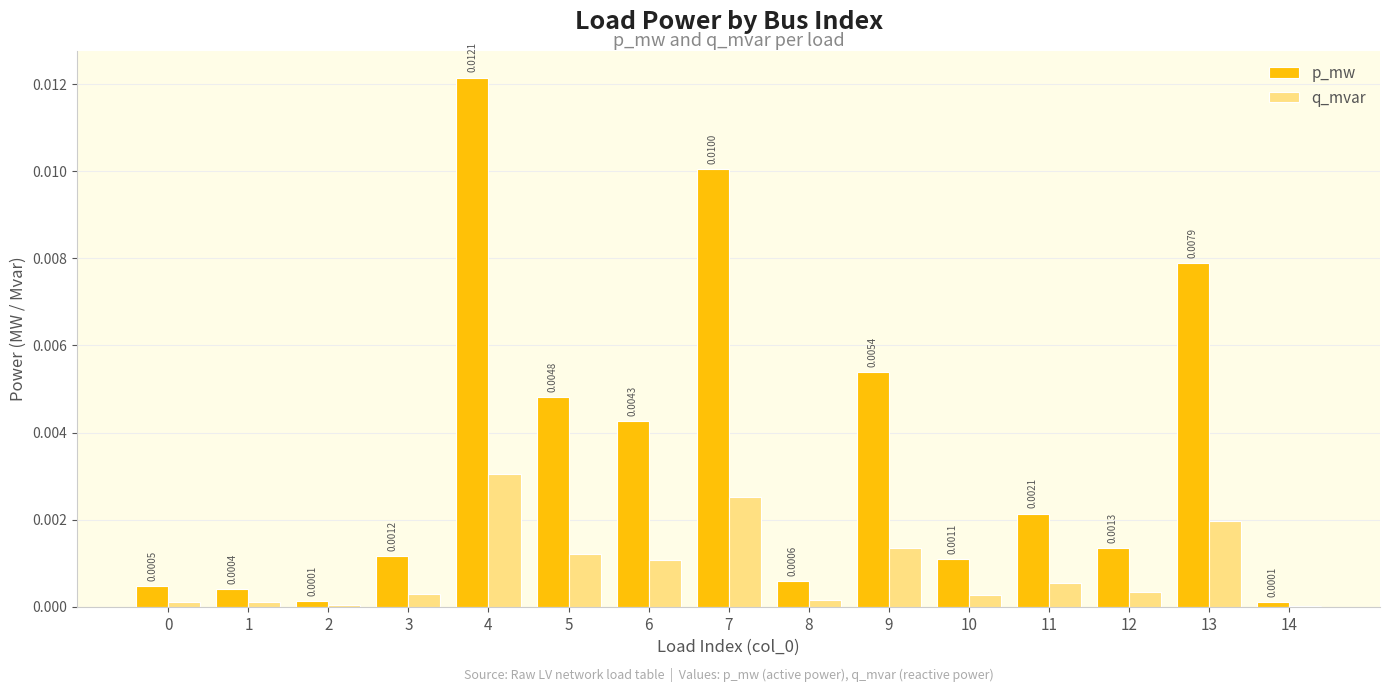

Does the chart contain stacked bars?

No